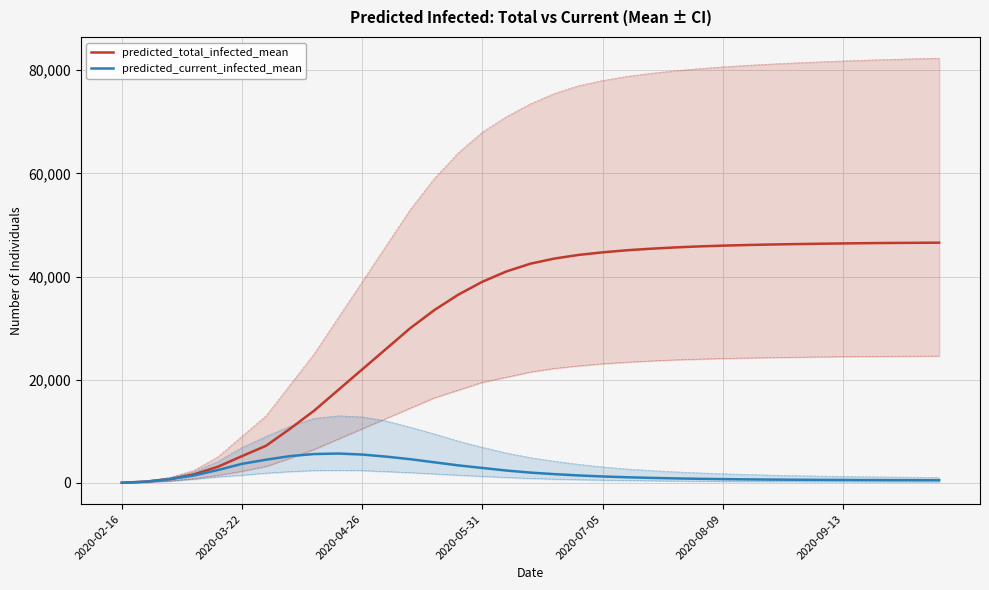

True or false: predicted_total_infected_upper  and predicted_current_infected_upper  cross at least once.

False